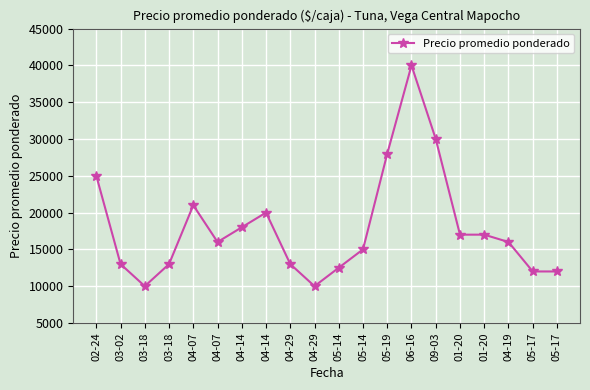

How many categories are shown in the chart?

20